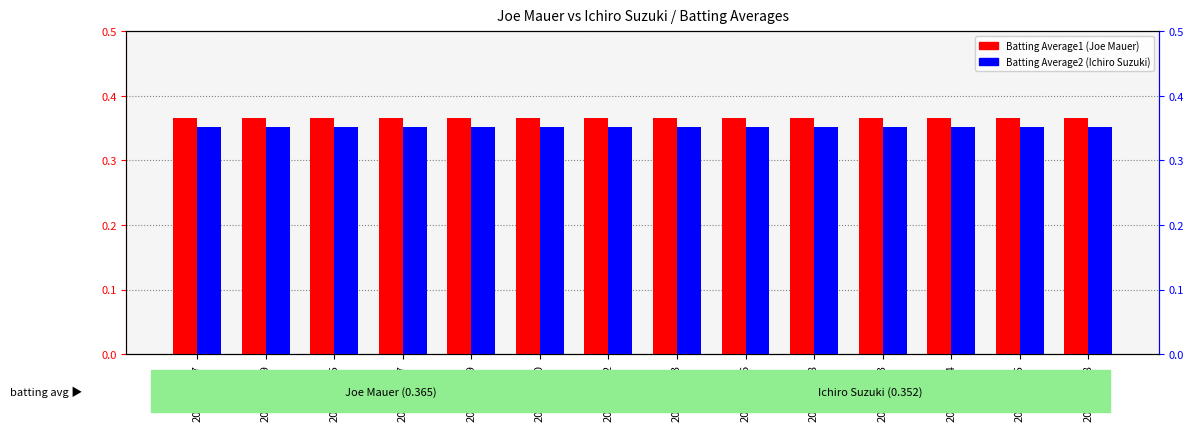

What is the maximum value for Batting Average2 (Ichiro Suzuki)?

0.4